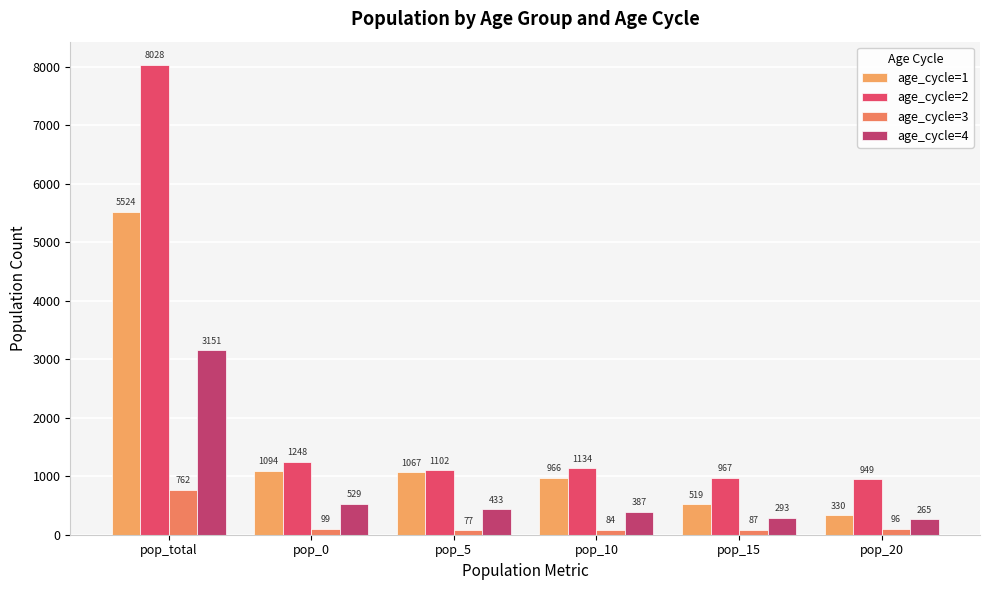

At which category does the chart reach its minimum across all series?

pop_5